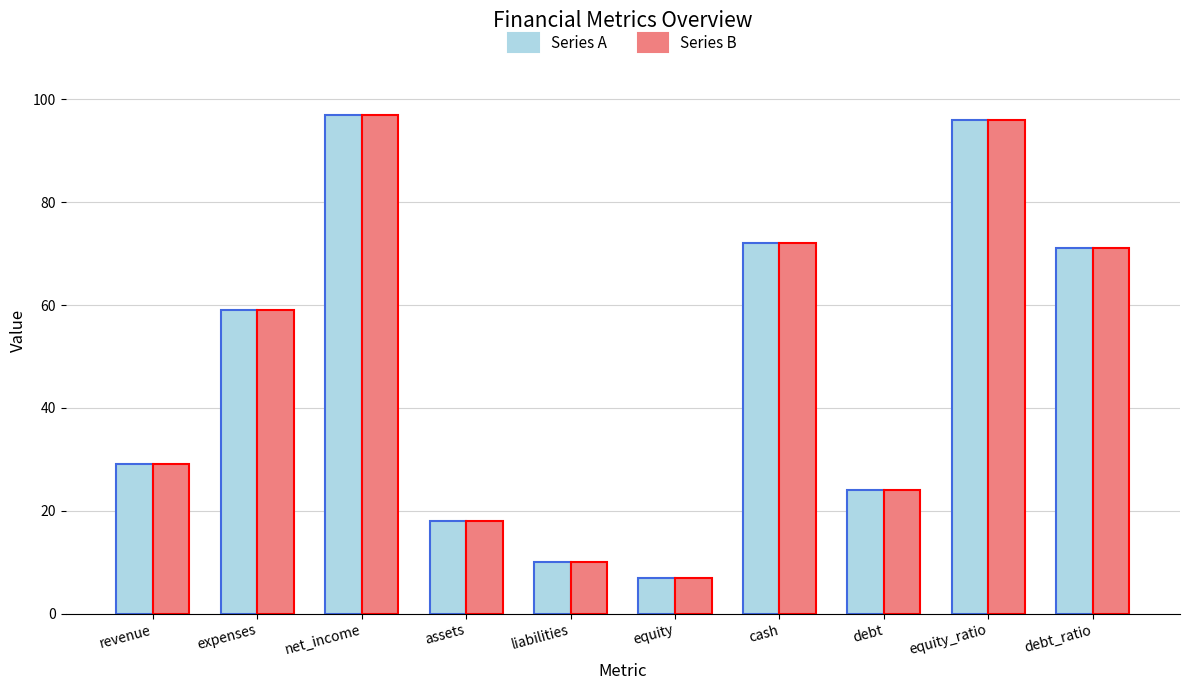

How many data points in Series A are less than 59?

5